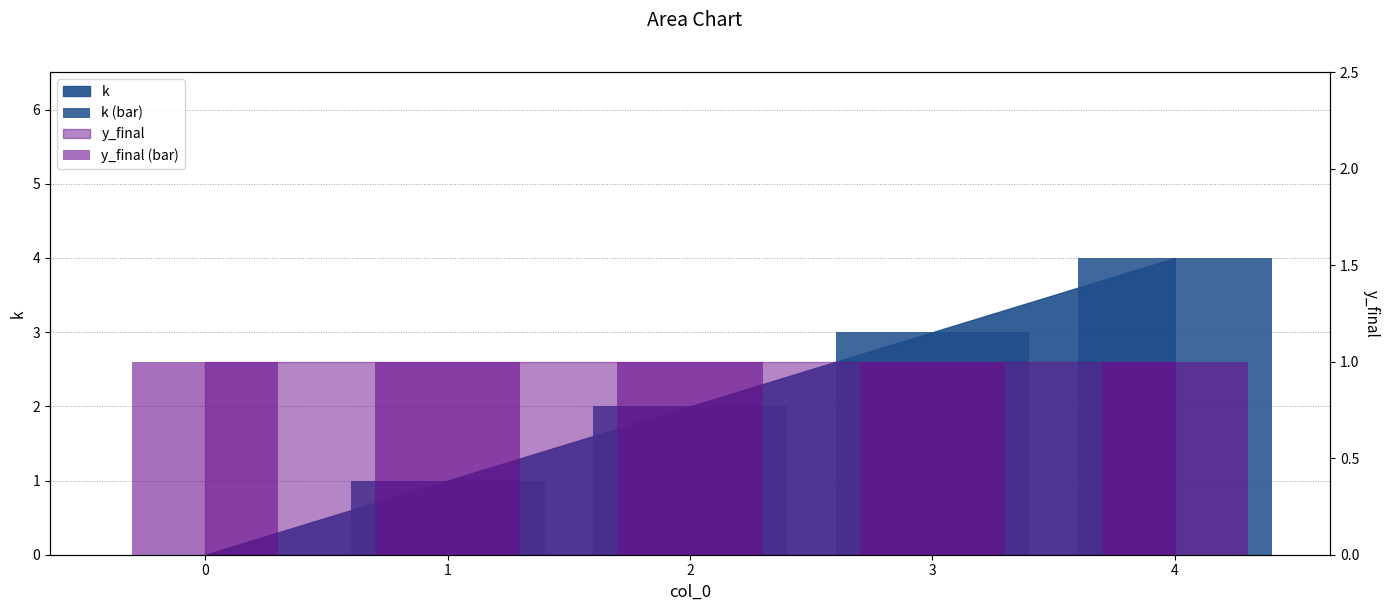

At which category is the sum across all series the highest?

4